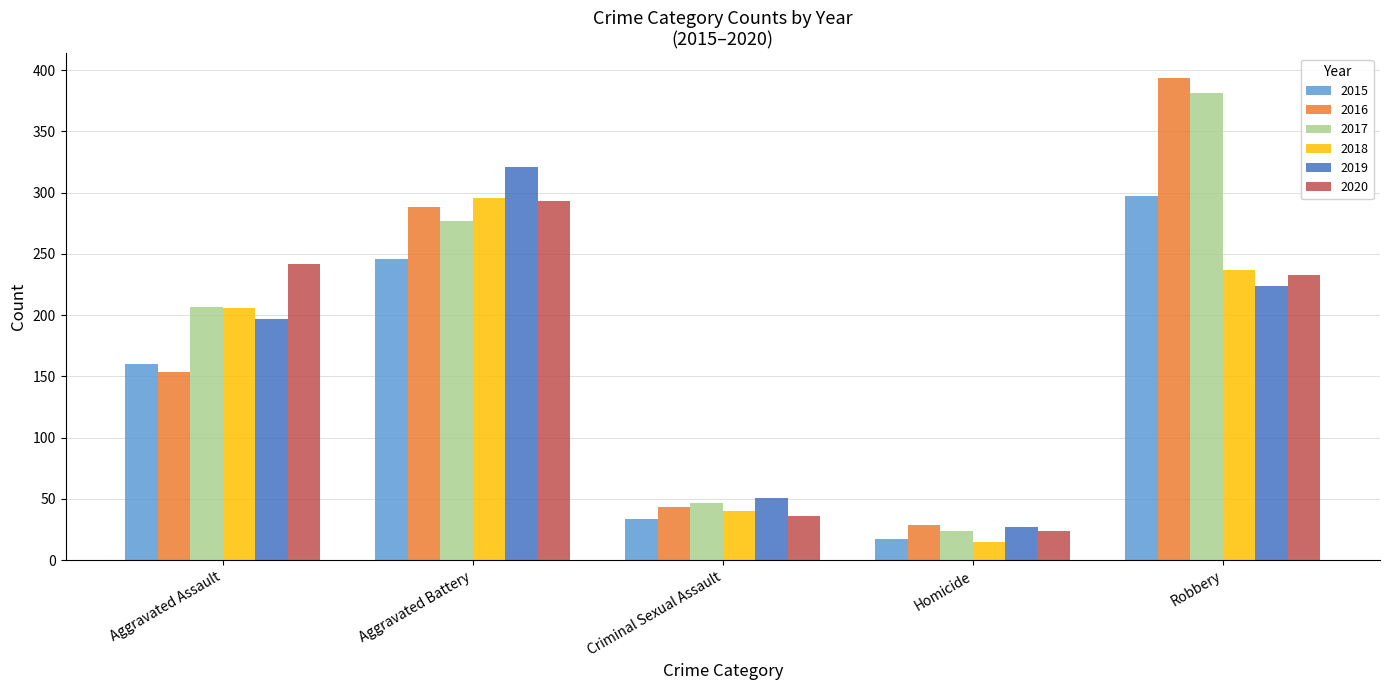

Is the value of 2020 at Criminal Sexual Assault greater than the value of 2017 at Homicide?

Yes